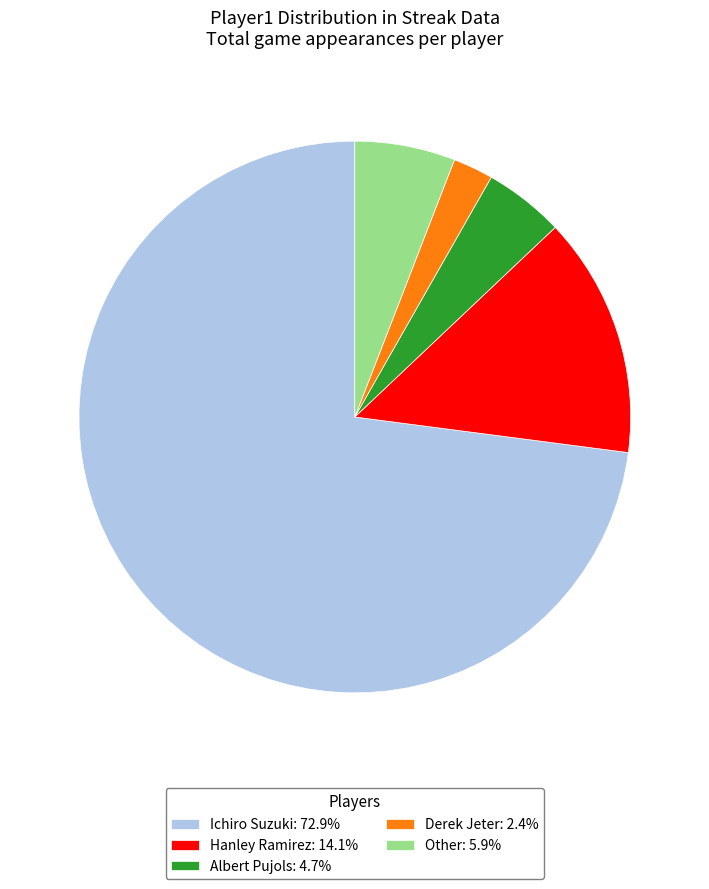

Is the sum of Derek Jeter: 2.4% and Hanley Ramirez: 14.1% greater than half?

No